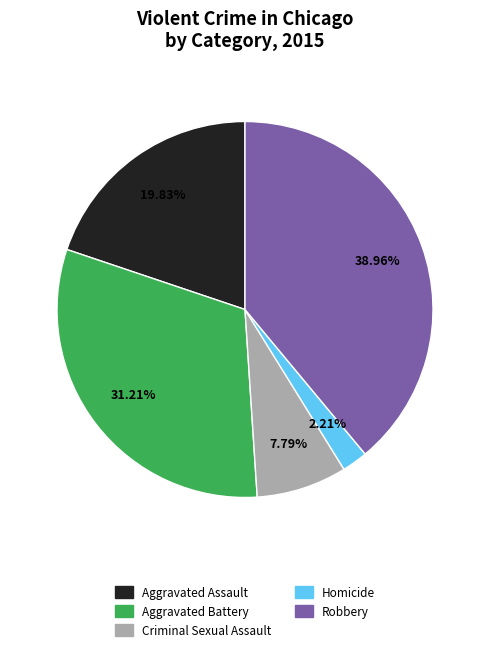

What is the ratio of the value at Robbery to the value at Criminal Sexual Assault?

5.0